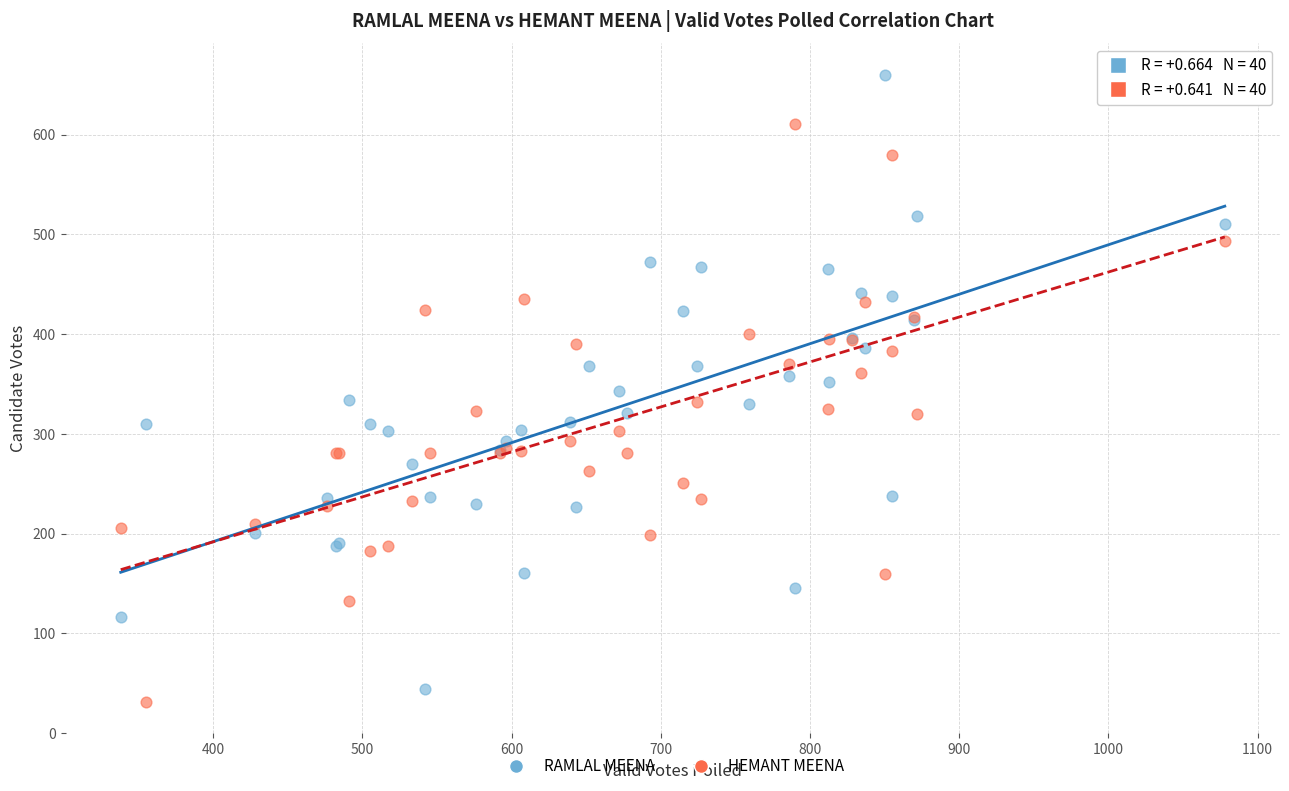

Which series has the largest Y range (max minus min)?

RAMLAL MEENA